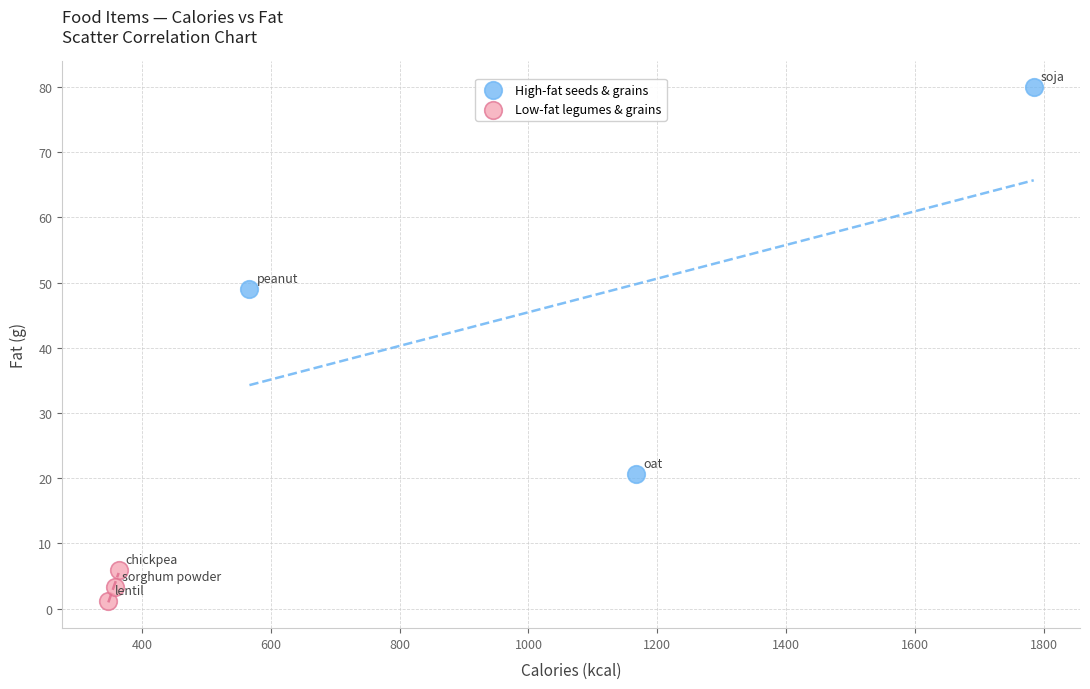

What are all the series names shown in the legend?

High-fat seeds & grains, Low-fat legumes & grains